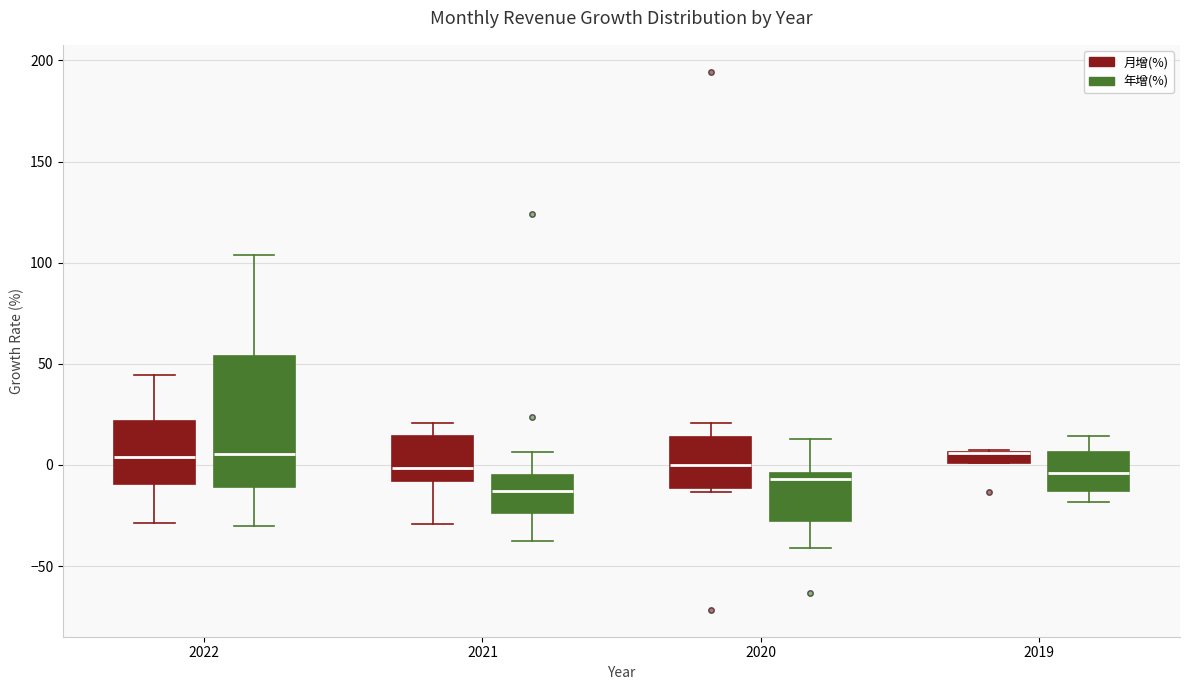

Where is the lower edge of the box for 2019 (月增(%)) on the y-axis? The values are not printed on the chart, so give them approximately, as read against the axis.

0